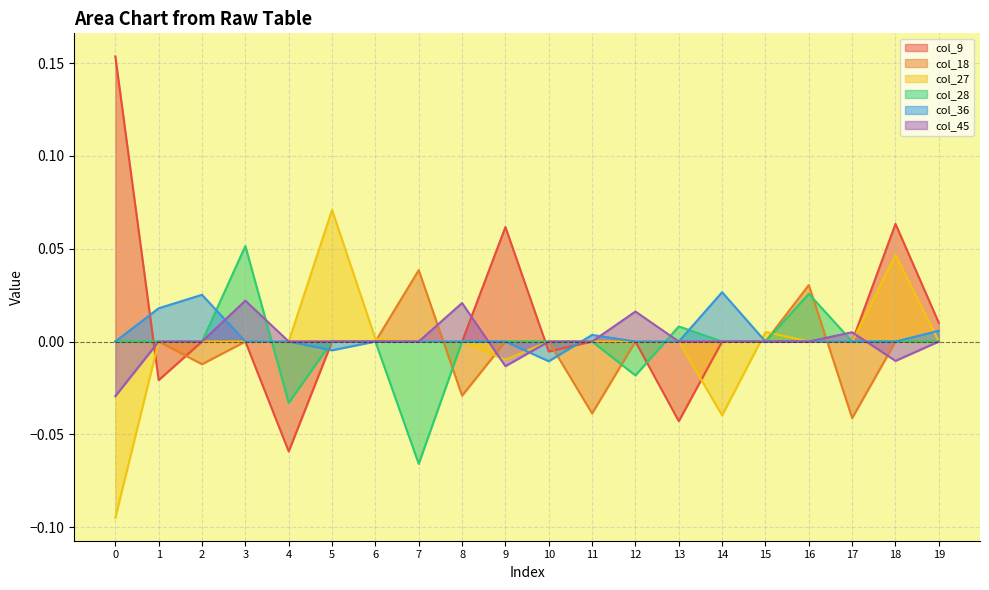

At 17, list the series in order from smallest to largest.

col_18, col_9, col_27, col_28, col_36, col_45